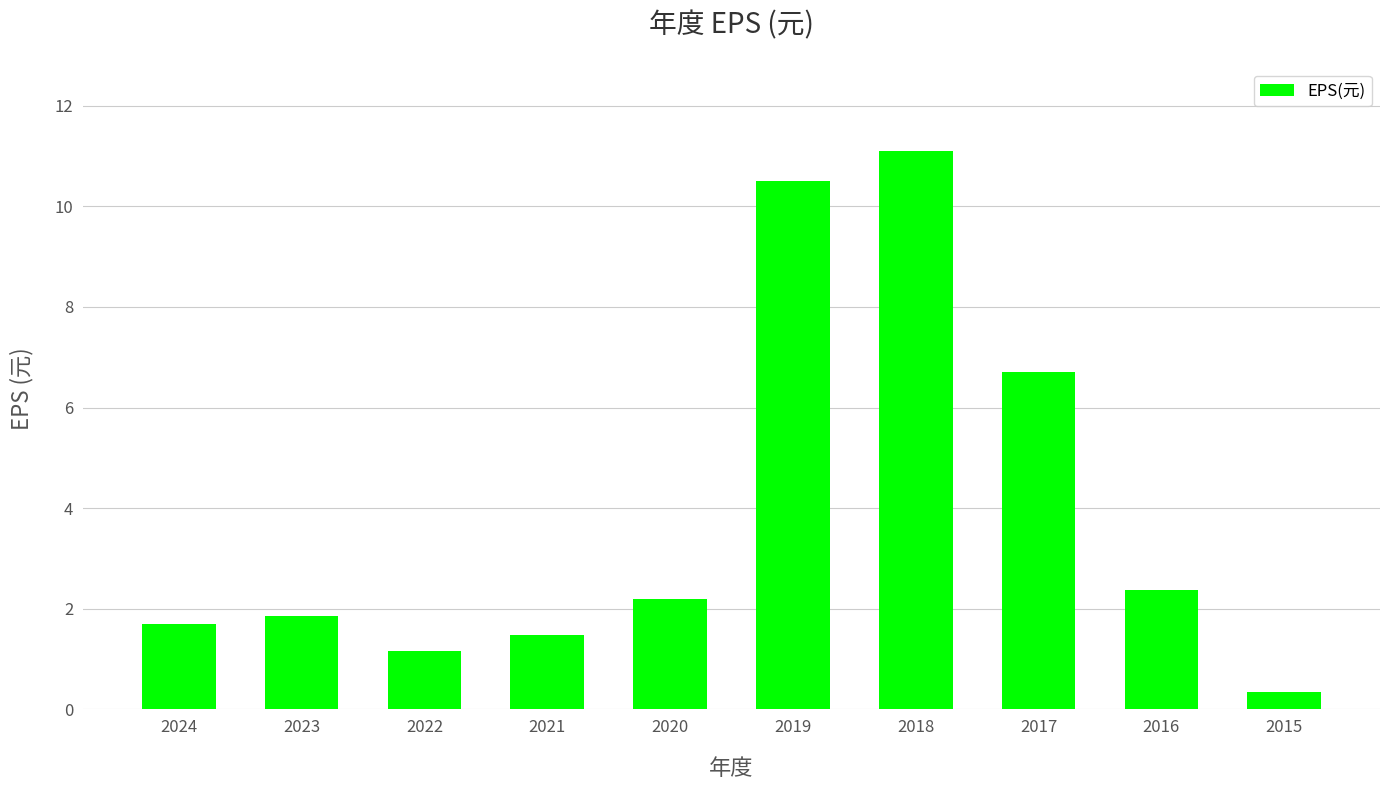

At which label does the data first exceed 2?

2020